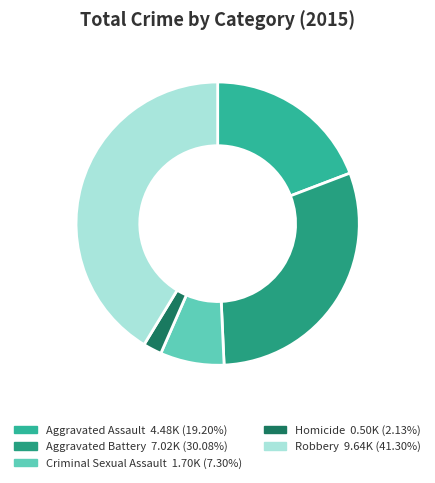

Is the sum of Criminal Sexual Assault and Robbery greater than half?

No